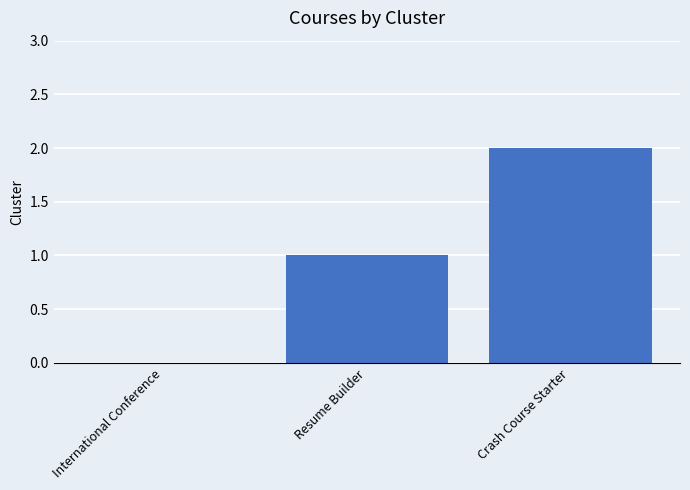

The chart shows a value of 2 at Crash Course Starter. True or false?

True